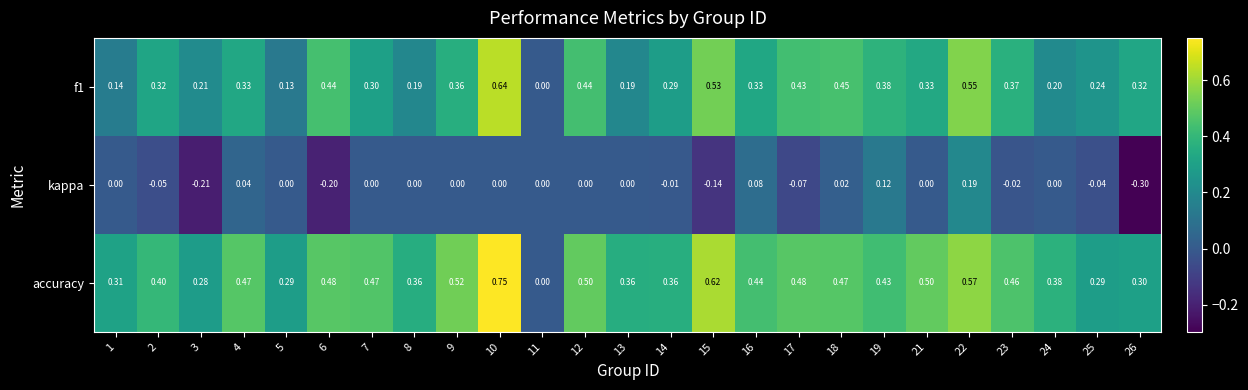

Which series has the largest total across all categories?

accuracy